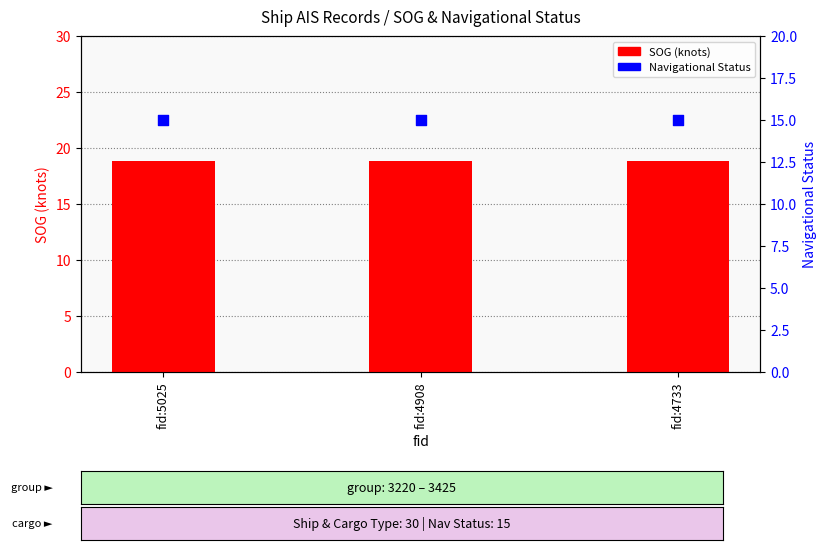

Which series reaches the minimum Y coordinate?

Navigational Status